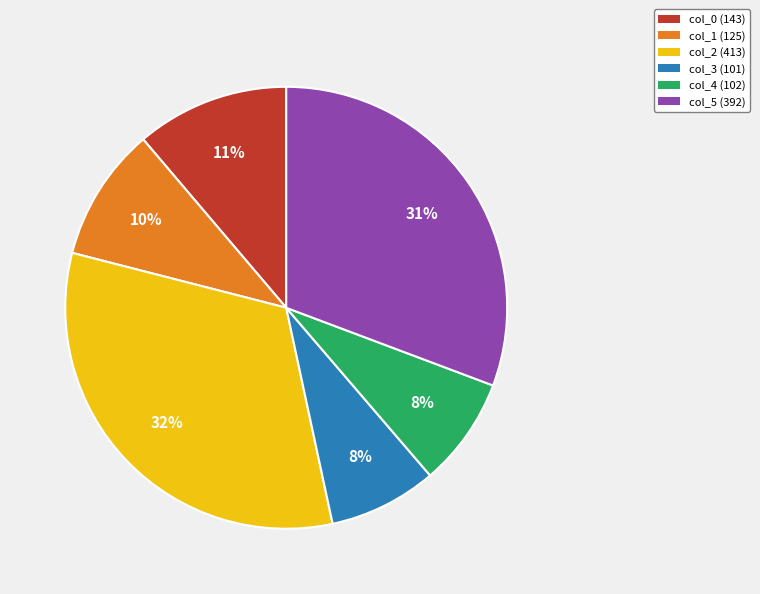

Is there a majority slice in this chart?

No